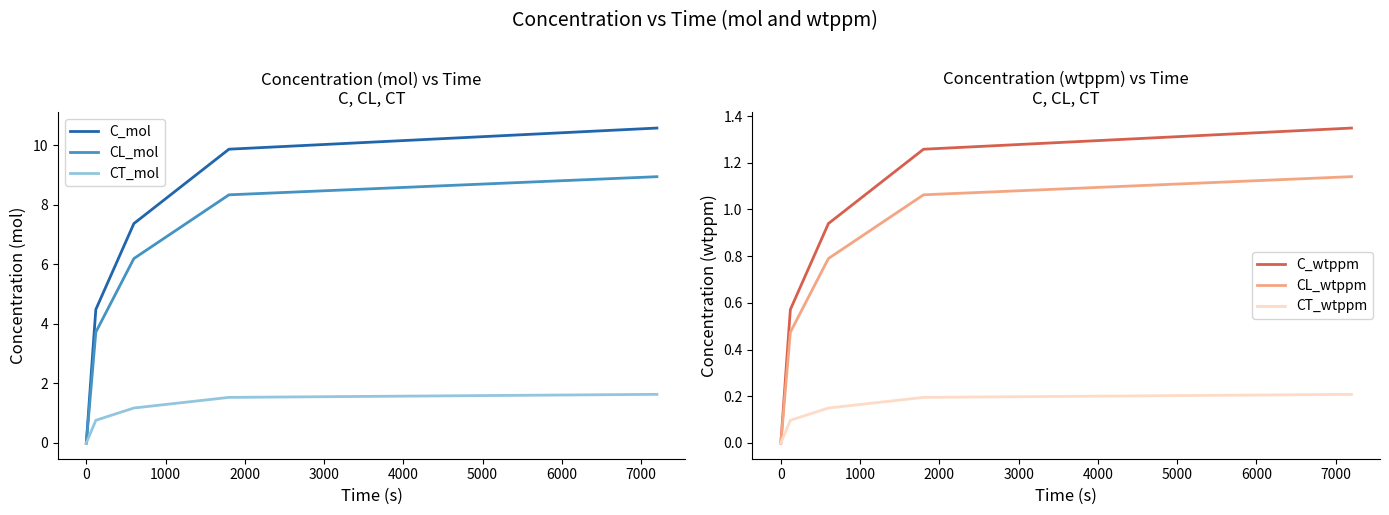

What is the maximum value for C_mol?

10.6